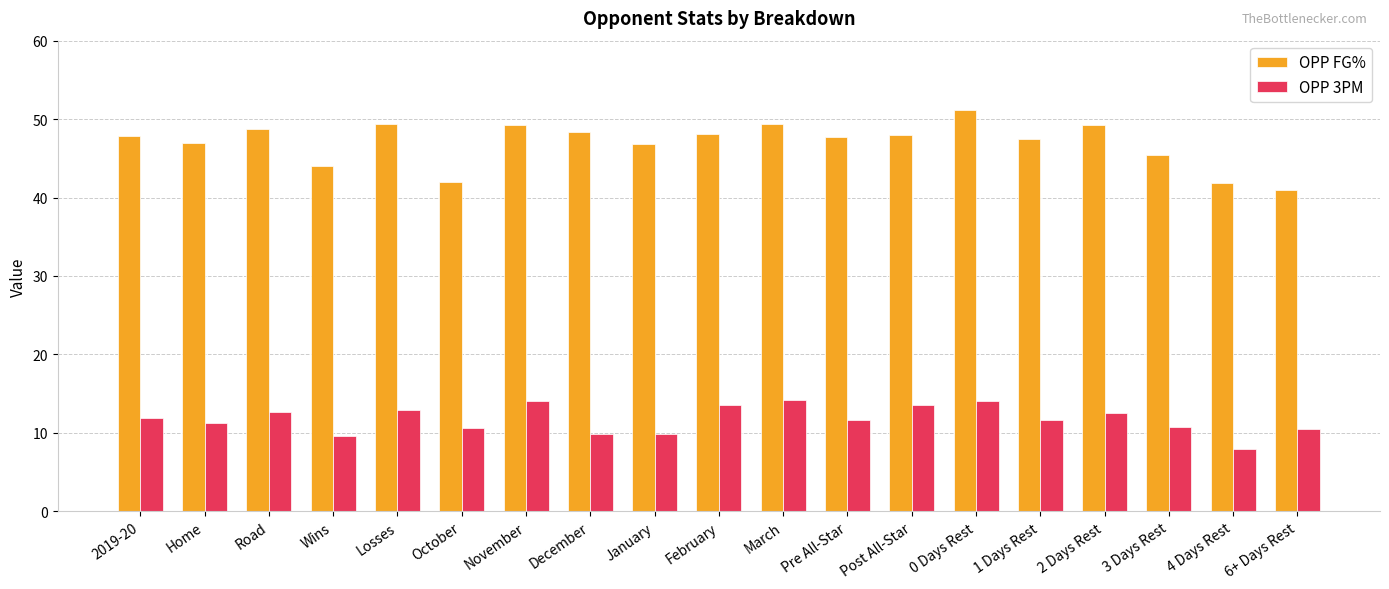

What is the label of the 7th bar from the left?

November